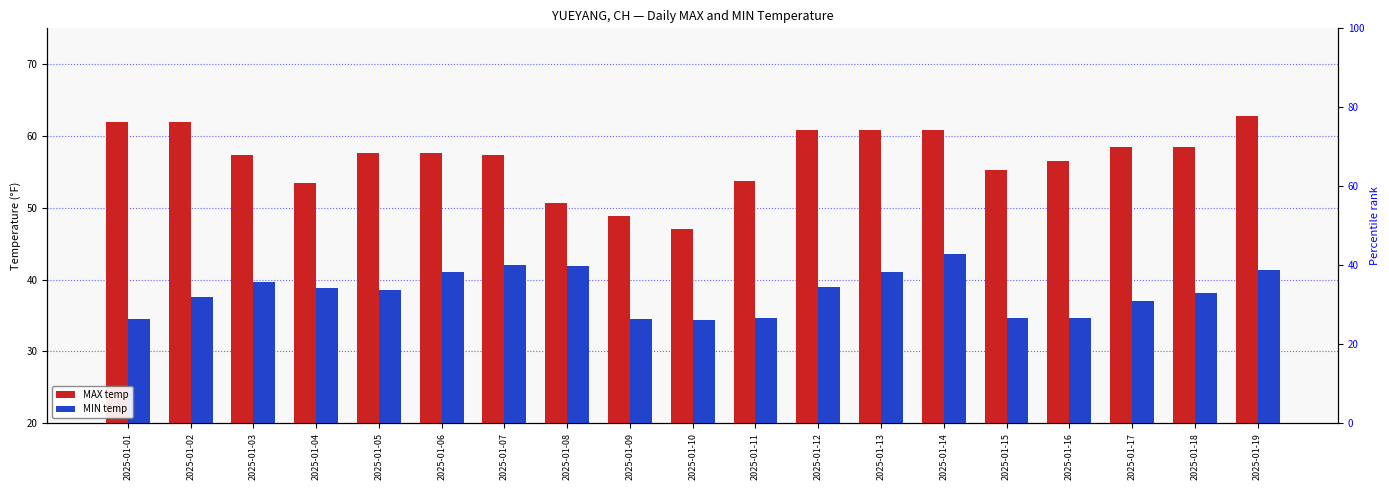

Rank the series at 2025-01-15 from lowest to highest value.

MIN temp, MAX temp